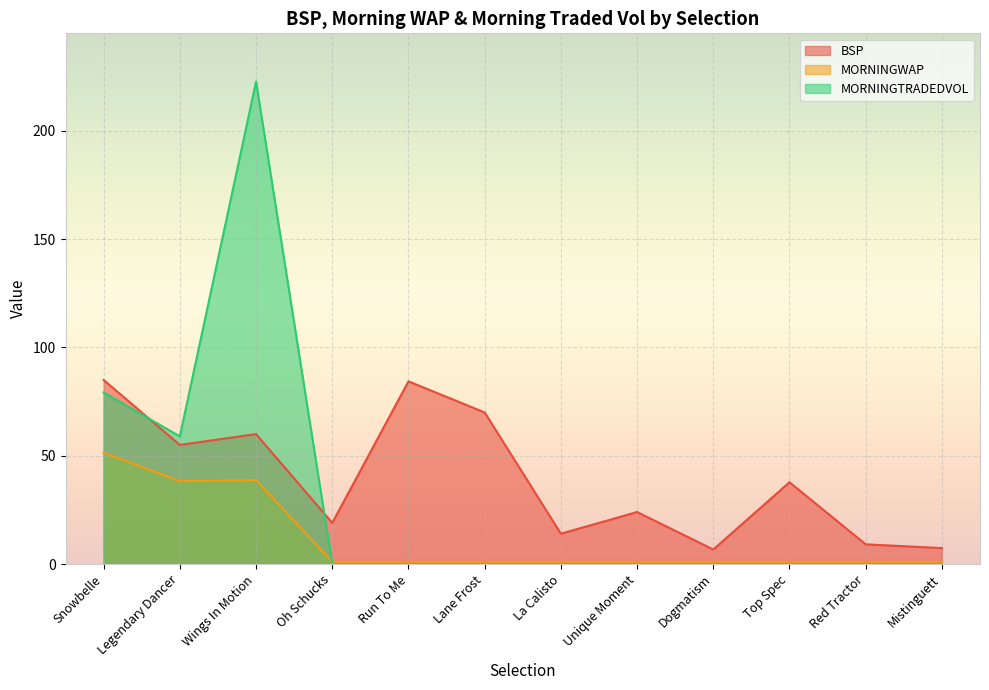

Where do BSP and MORNINGTRADEDVOL first cross each other?

Snowbelle and Legendary Dancer